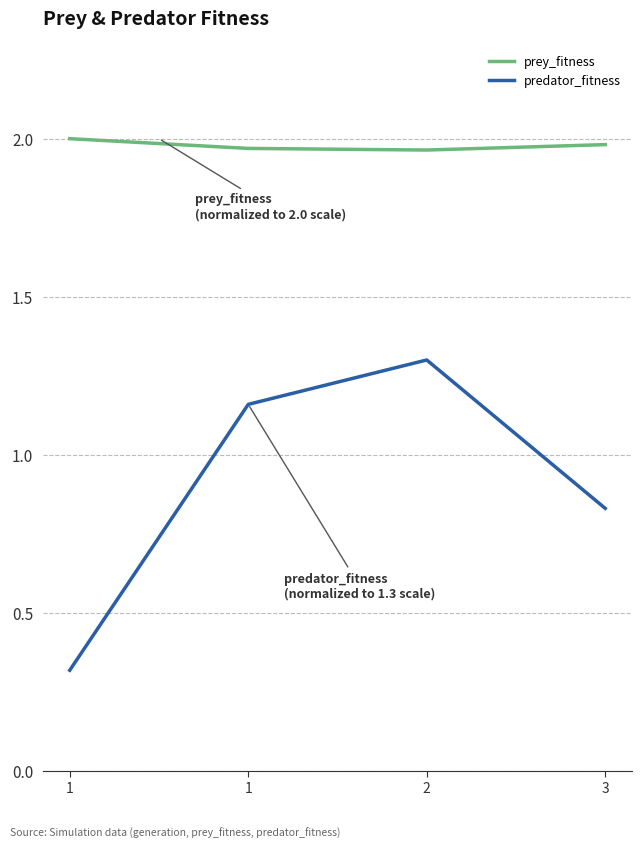

What are all the series names shown in the legend?

prey_fitness, predator_fitness